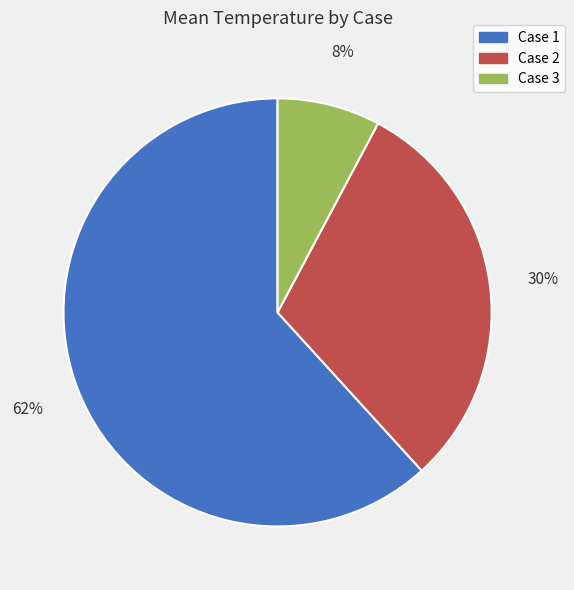

Rank the categories by value from highest to lowest.

Case 1, Case 2, Case 3